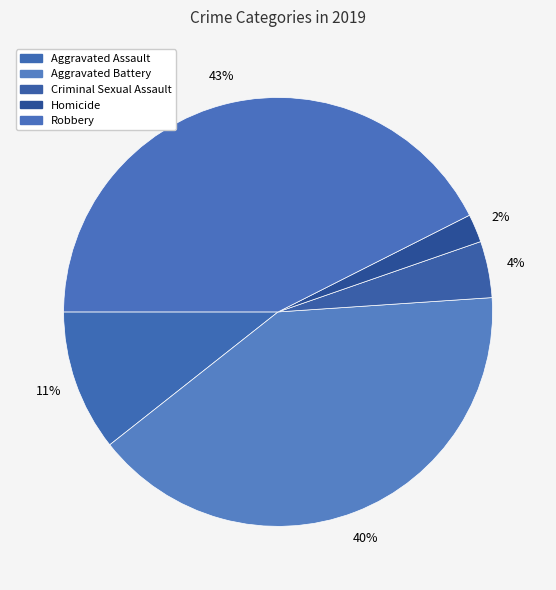

Rank the categories by value from highest to lowest.

Robbery, Aggravated Battery, Aggravated Assault, Criminal Sexual Assault, Homicide